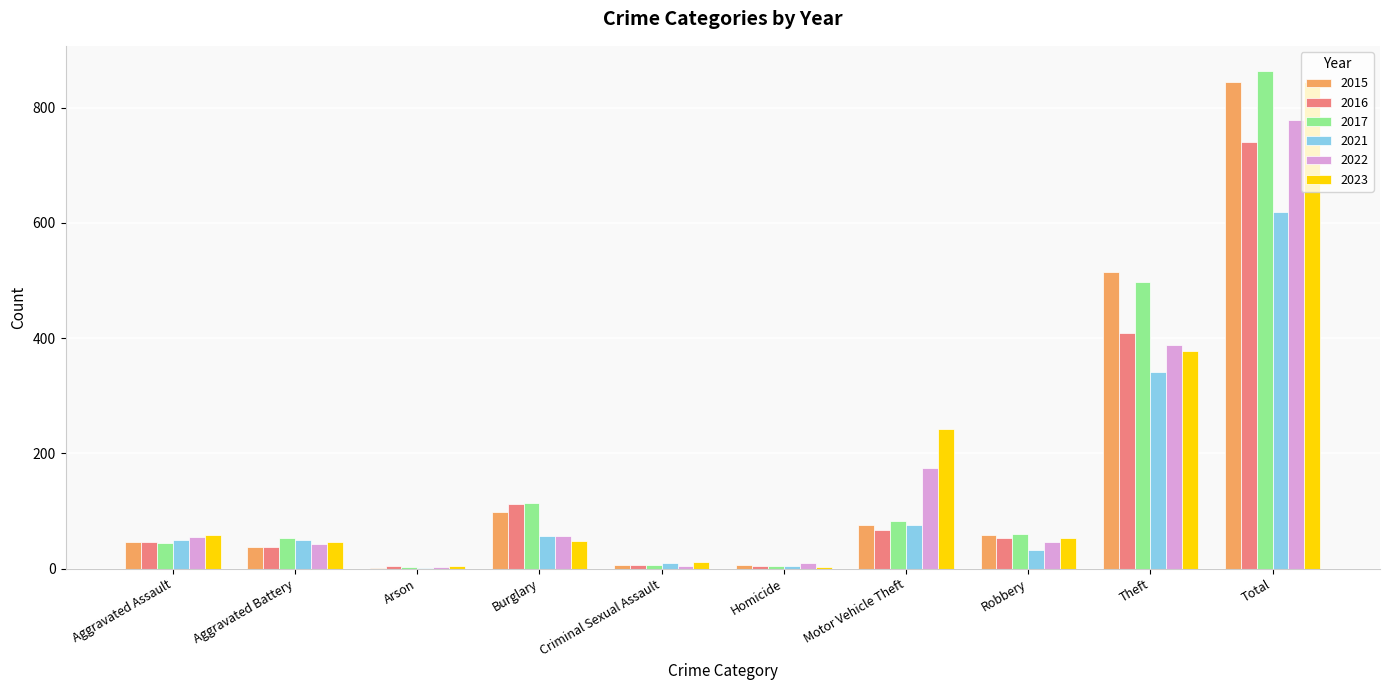

Where is 2017 nearest to the value 433?

Theft